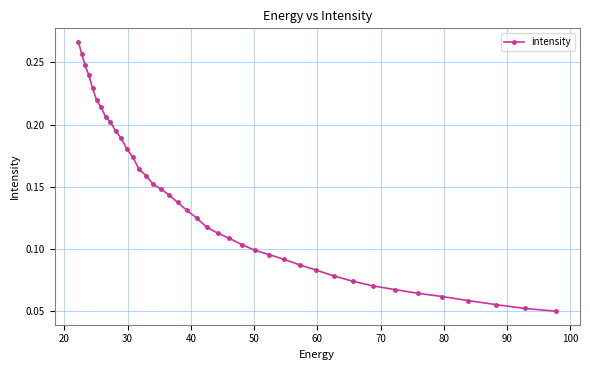

Count the values in the range 0 to 1.

40